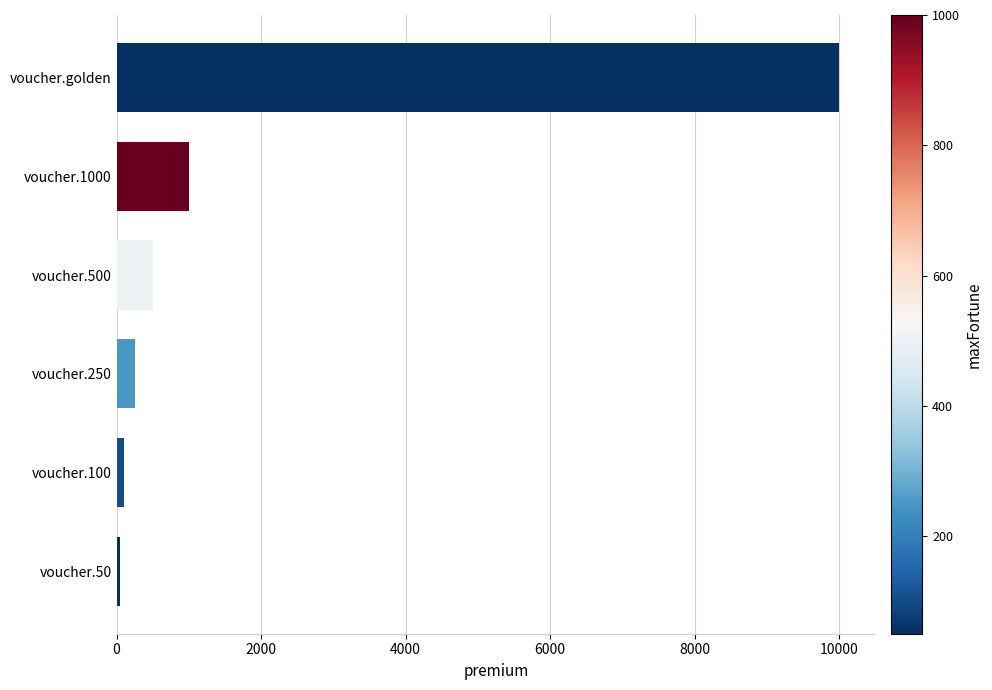

Which has a higher value, voucher.1000 or voucher.golden?

voucher.golden